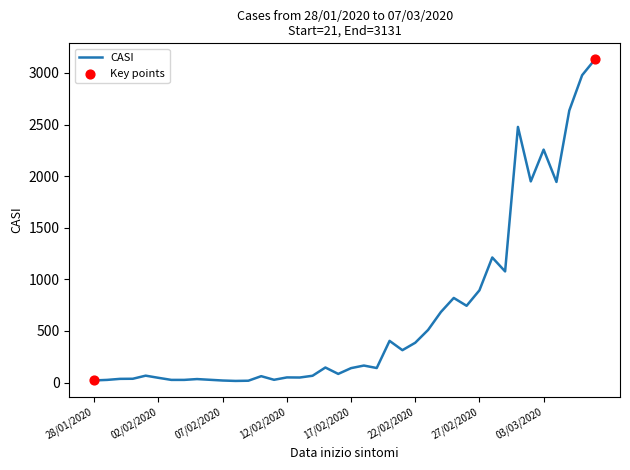

What is the difference between the maximum and minimum values?

3115